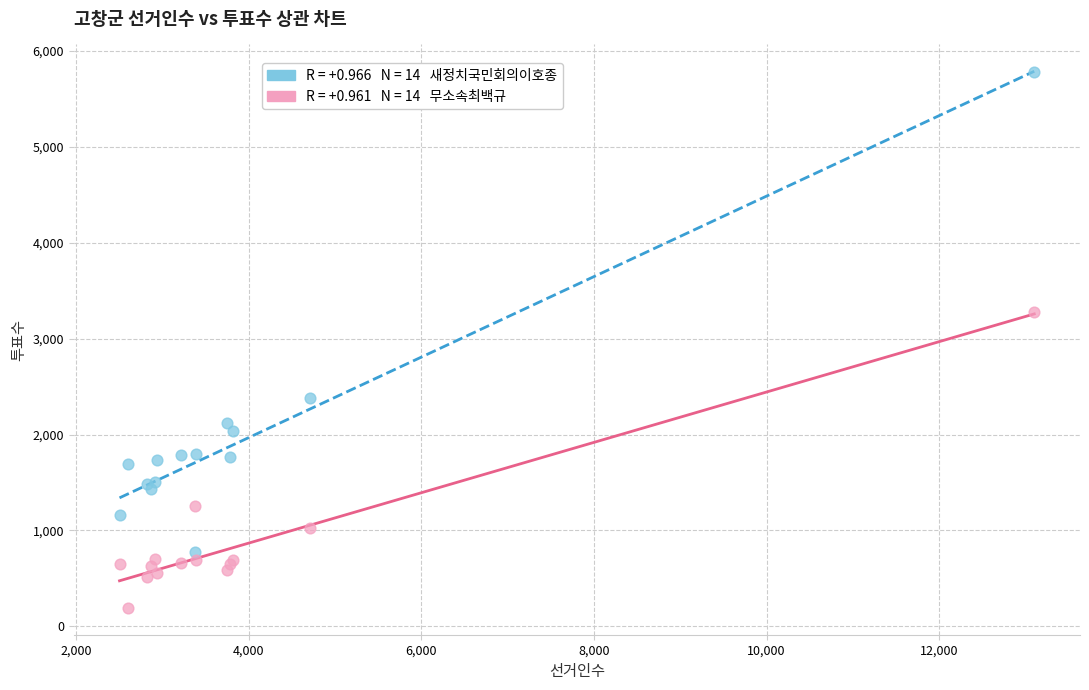

Across all series, what Y value is closest to 2986?

3278